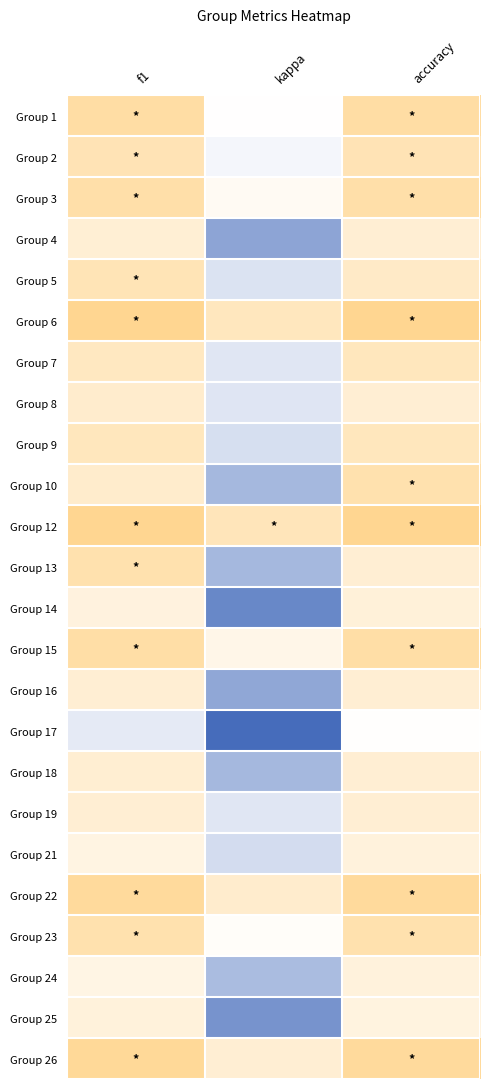

Rank the series at f1 from lowest to highest value.

Group 17, Group 24, Group 21, Group 14, Group 25, Group 4, Group 16, Group 19, Group 18, Group 8, Group 10, Group 7, Group 9, Group 5, Group 2, Group 13, Group 23, Group 3, Group 15, Group 1, Group 22, Group 26, Group 6, Group 12